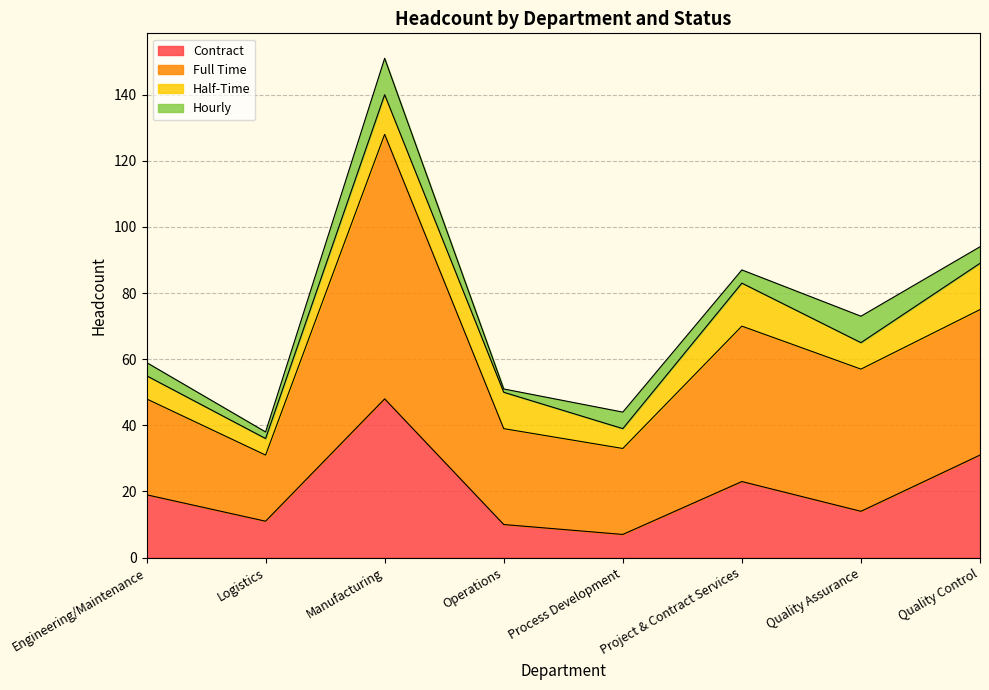

What is the total value across all series at Process Development?

44